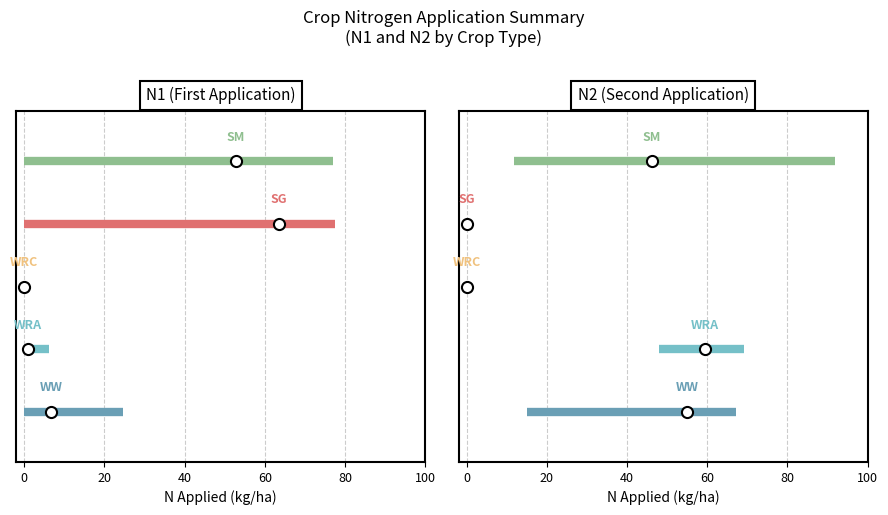

Which series has the largest total across all categories?

SM